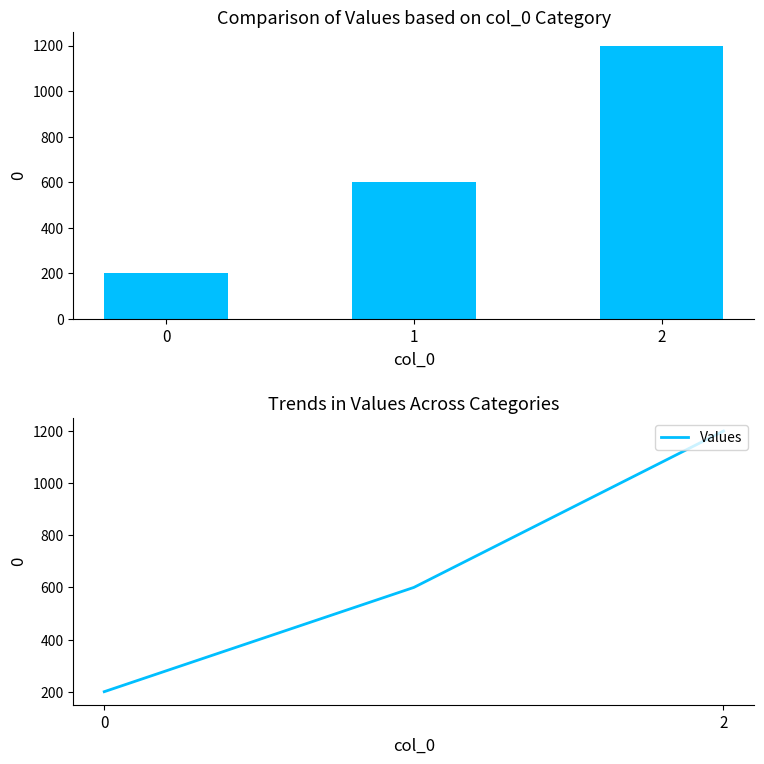

True or false: the data shows 200 at 0.

True